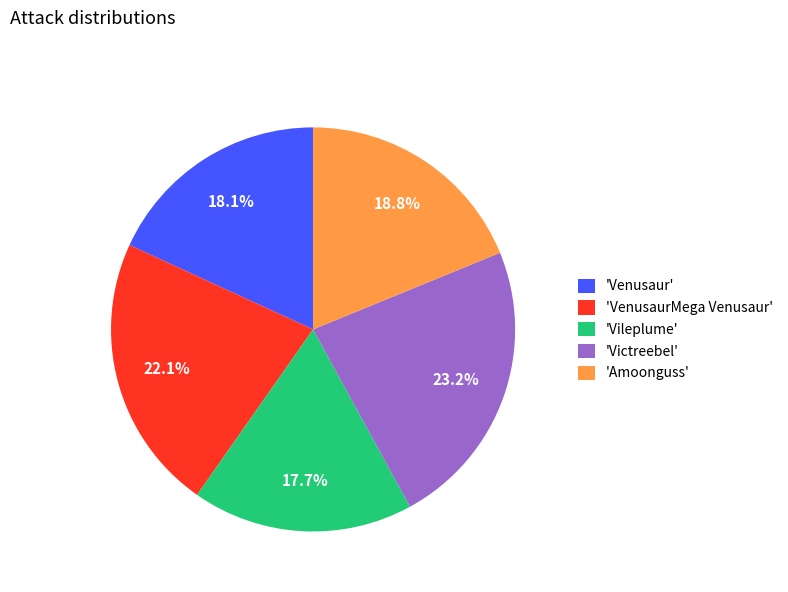

Which category has the biggest portion of the pie?

'Victreebel'